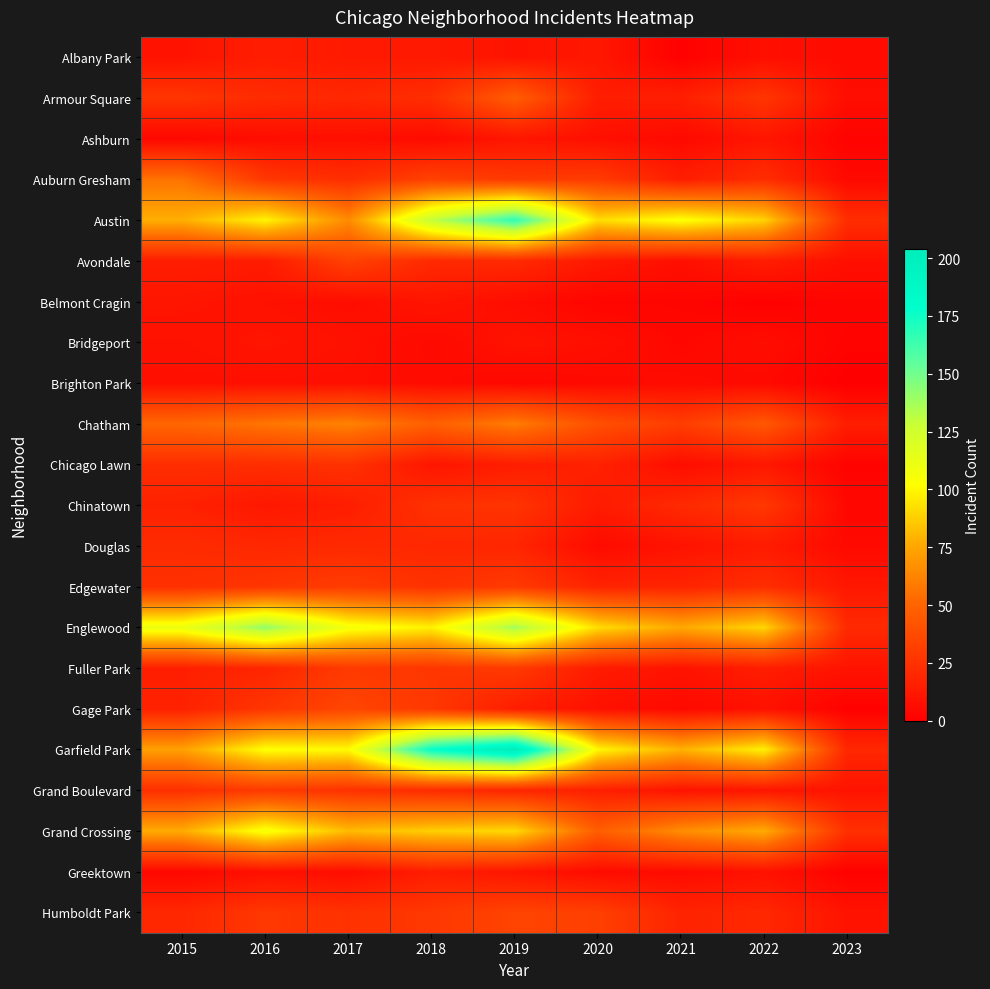

At how many categories does at least one series exceed 124?

3